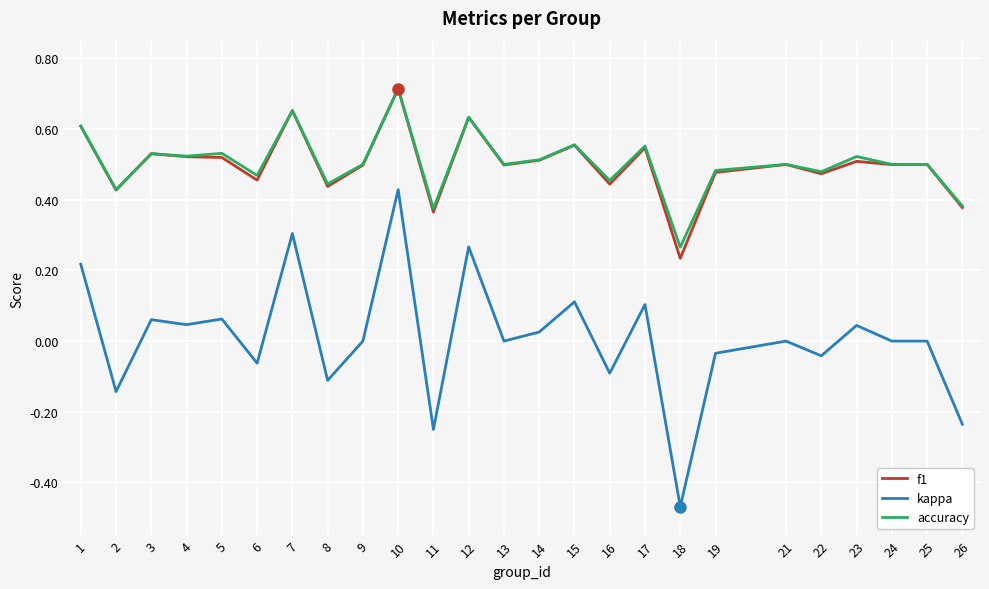

True or false: f1 and kappa intersect in this chart.

False